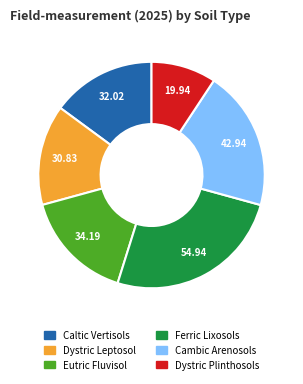

Count the number of slices in the pie.

6